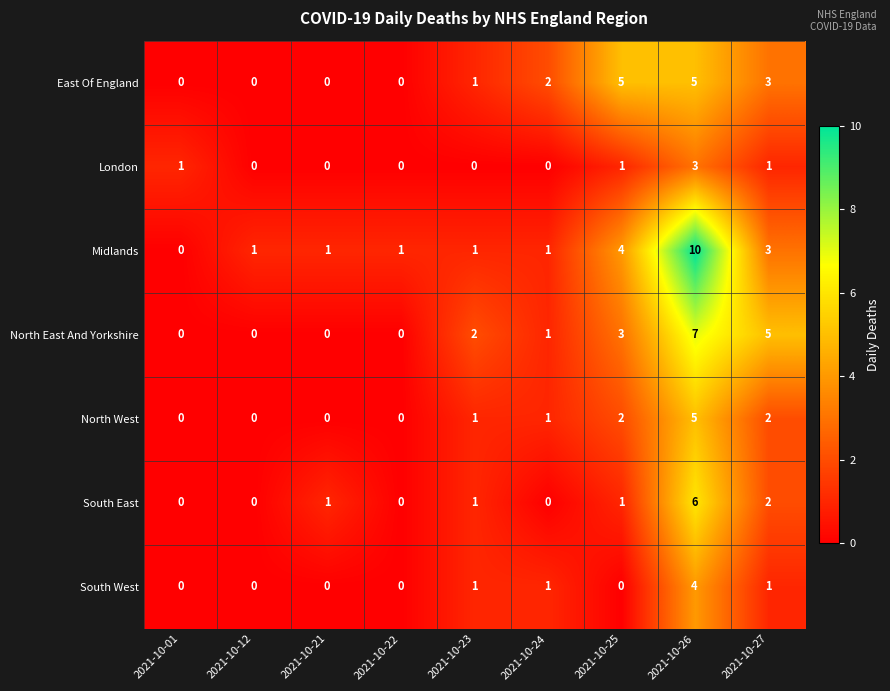

What is the greatest value displayed?

10